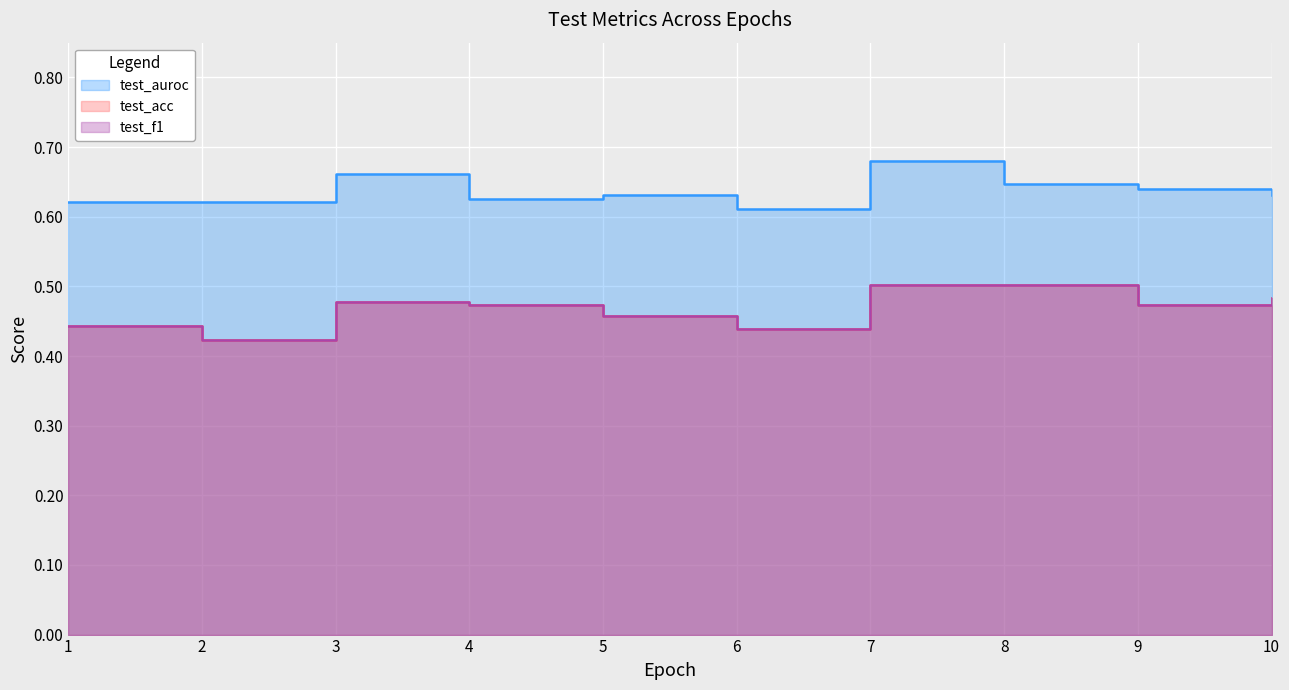

What is the total value across all series at 9?

1.6